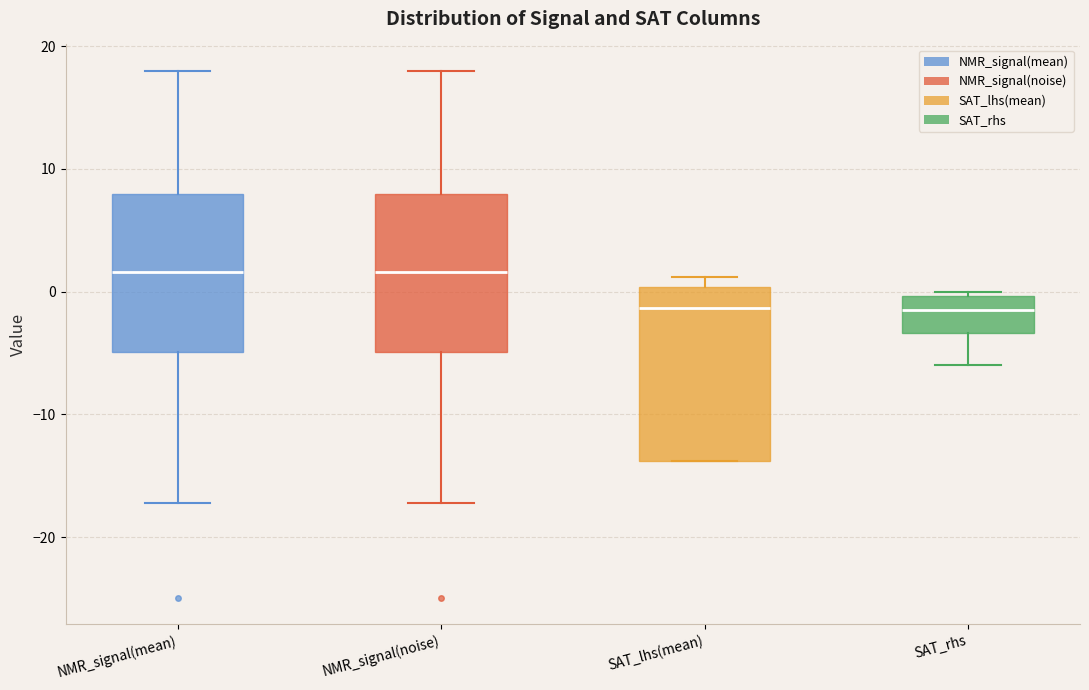

Reading left to right, transcribe this box plot: for each box, give where its median line is, the range the box spans, and where its two whiskers end, as read against the y-axis. The values are not printed on the chart, so give them approximately, as read against the axis.

NMR_signal(mean): median 2, box -5 to 8, whiskers -17 to 18
NMR_signal(noise): median 2, box -5 to 8, whiskers -17 to 18
SAT_lhs(mean): median -1, box -14 to 0, whiskers -14 to 1
SAT_rhs: median -1, box -3 to 0, whiskers -6 to 0 (just above the box's upper edge)